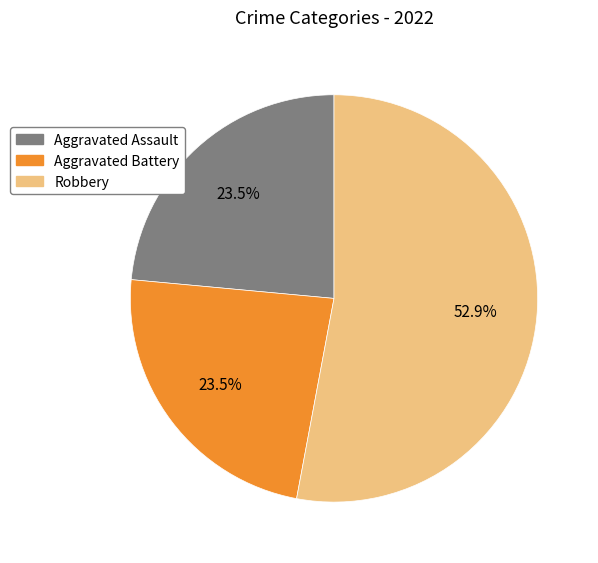

Is there any slice that represents more than half of the pie?

Yes